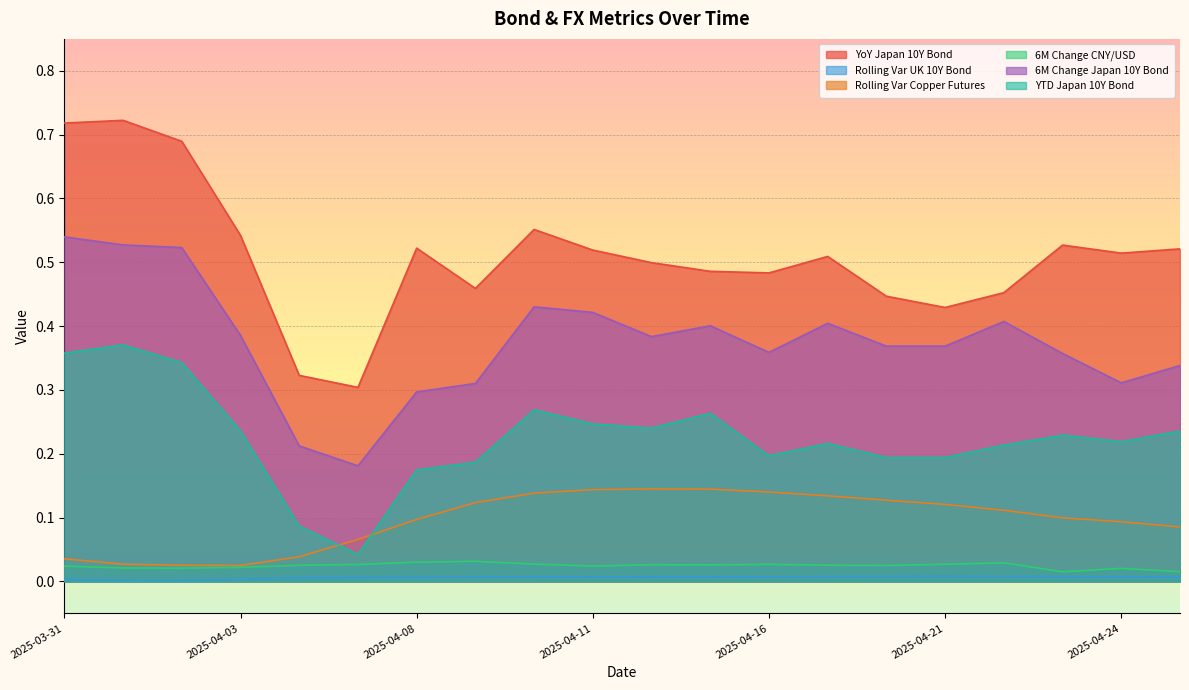

At how many categories does at least one series exceed 0?

20